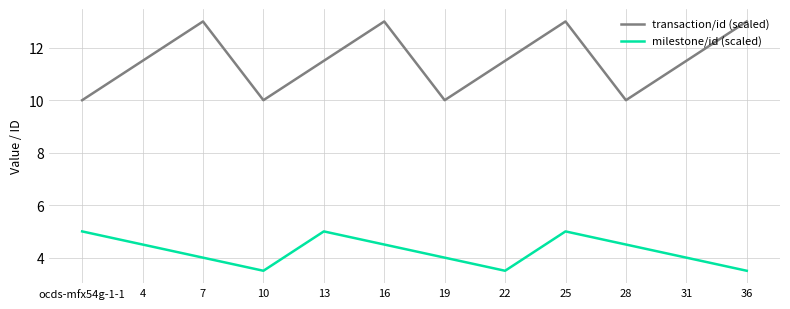

True or false: milestone/id (scaled) and transaction/id (scaled) cross at least once.

False